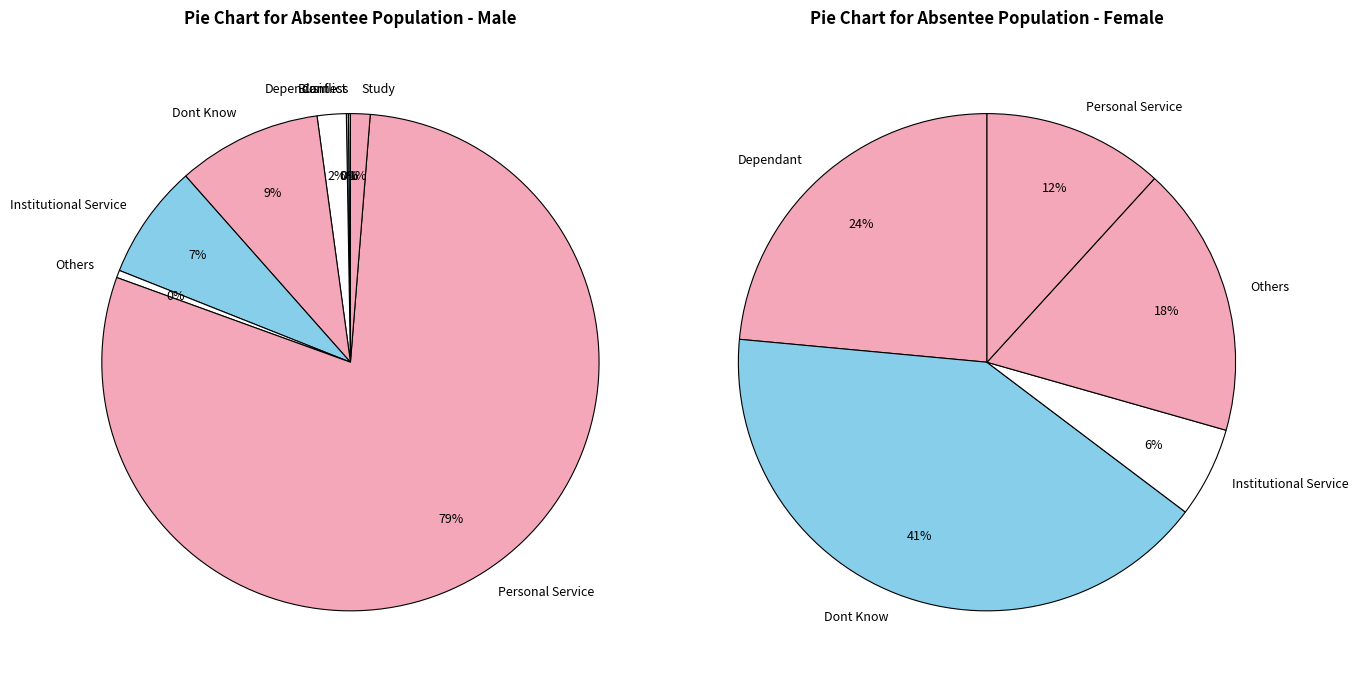

Is it true that Others is 18% of the pie?

True